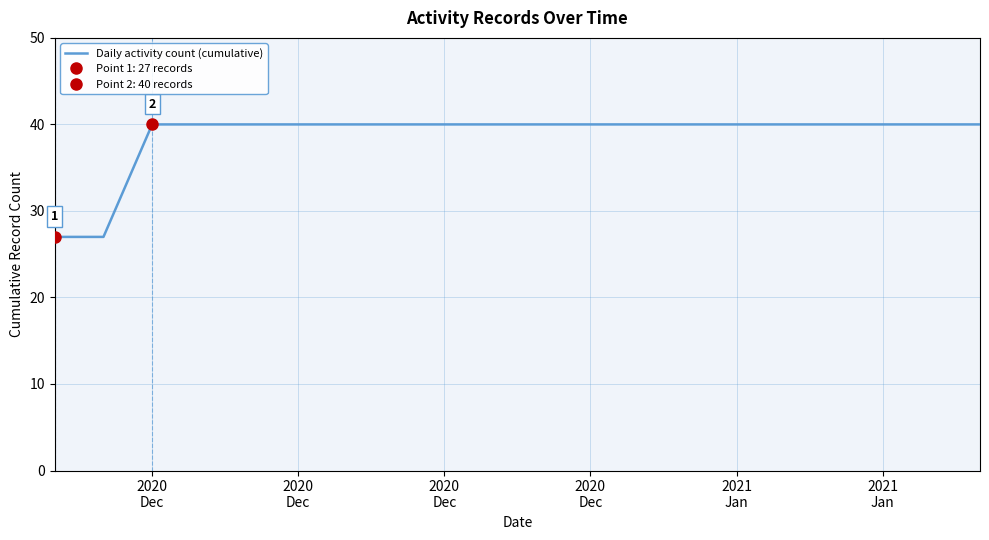

Read the value at 2020
Dec.

40